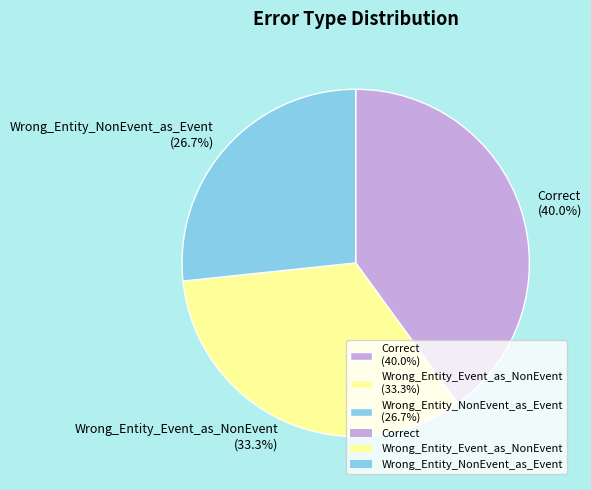

What is the smallest slice in the pie chart?

Wrong_Entity_NonEvent_as_Event